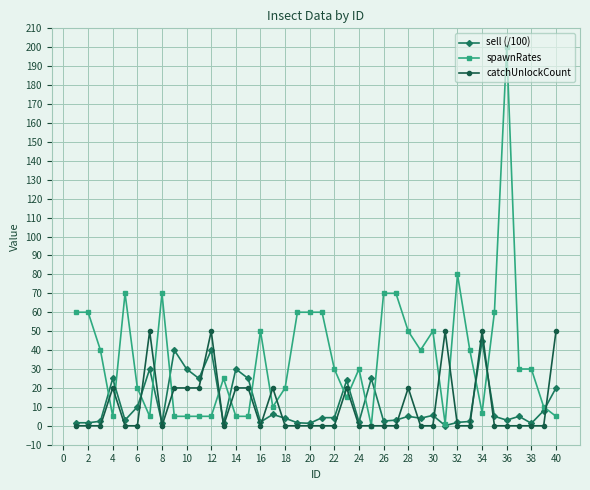

Which series has the largest range (max minus min)?

spawnRates